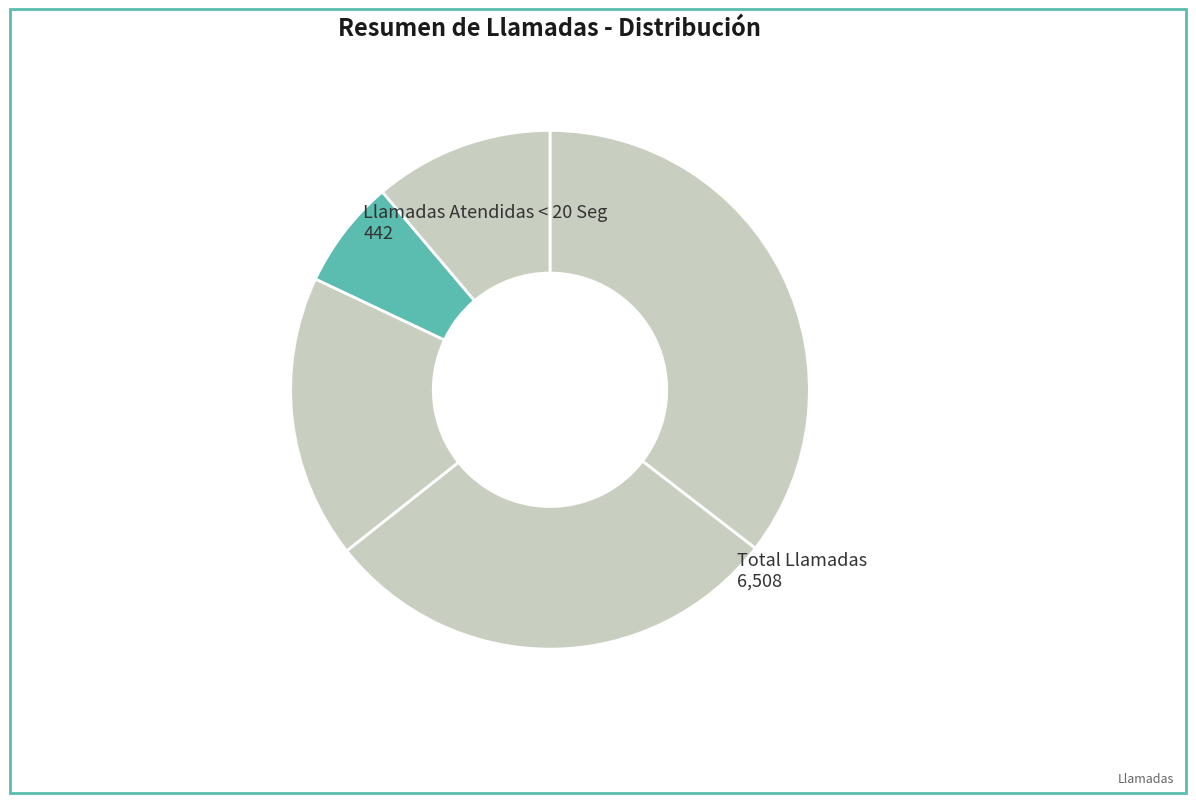

Rank the categories by value from highest to lowest.

Llamadas Accesadas IVR, Llamadas Recibidas, Llamadas Atendidas, Llamadas Abandonadas, Llamadas Atendidas < 20 Seg